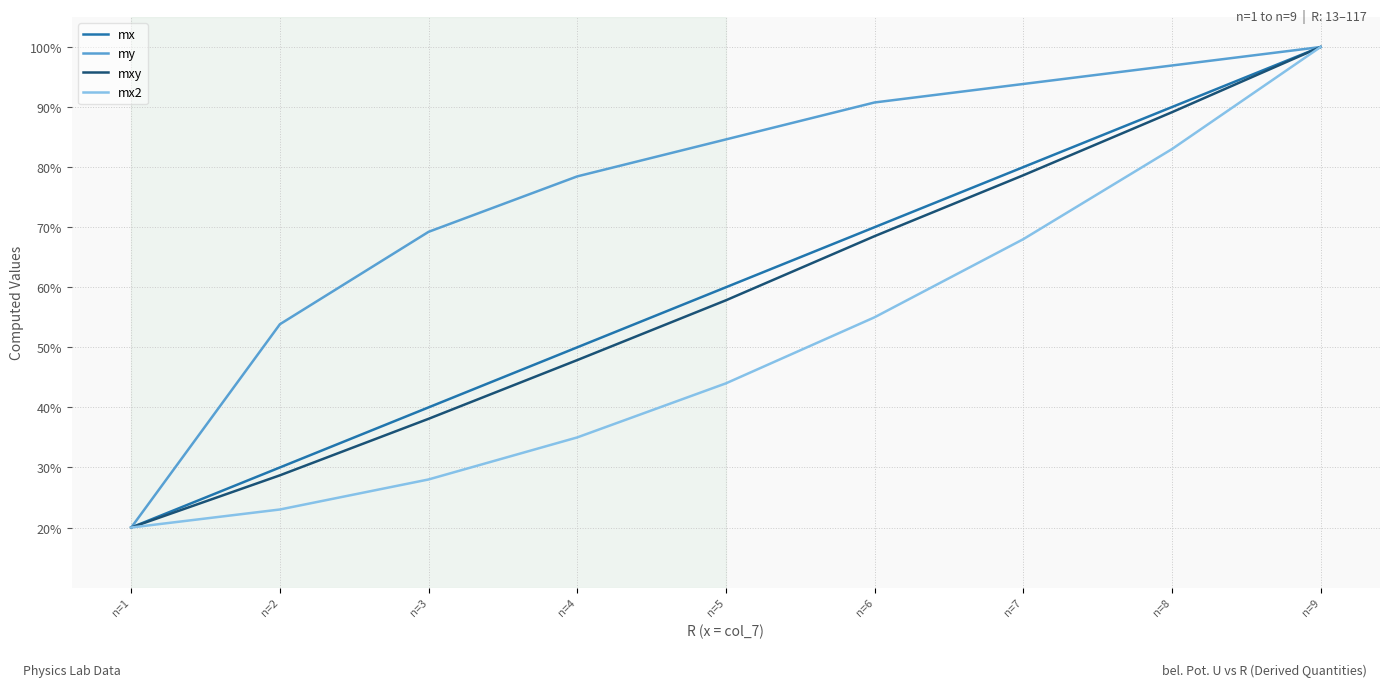

Read the mx value at n=2.

30.0